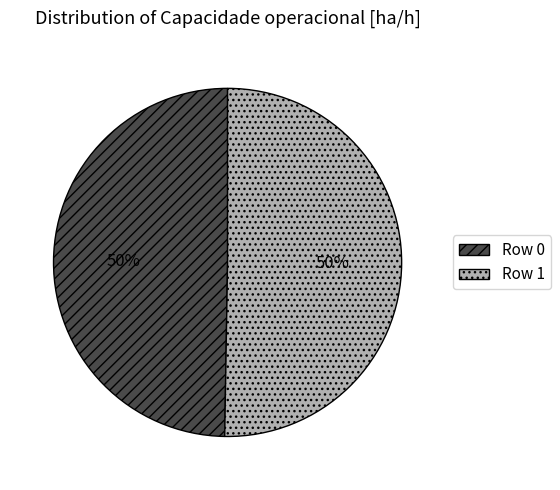

What percentage is the Row 0 slice, to the nearest percent?

50%